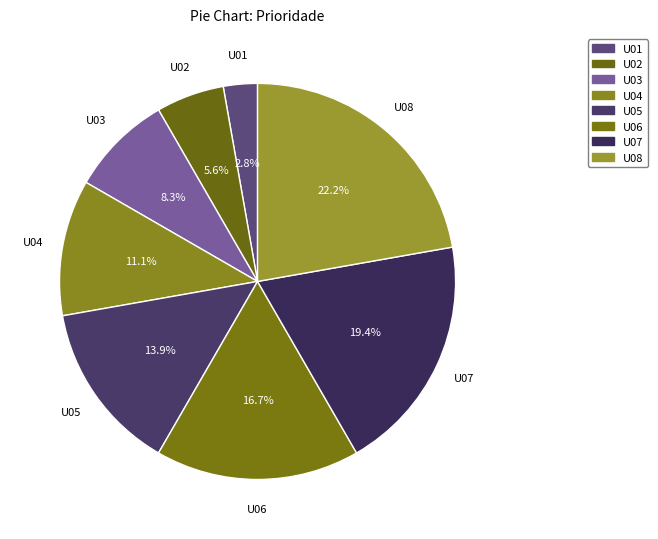

To the nearest percent, what is the difference between the U01 and U07 slice percentages?

17%